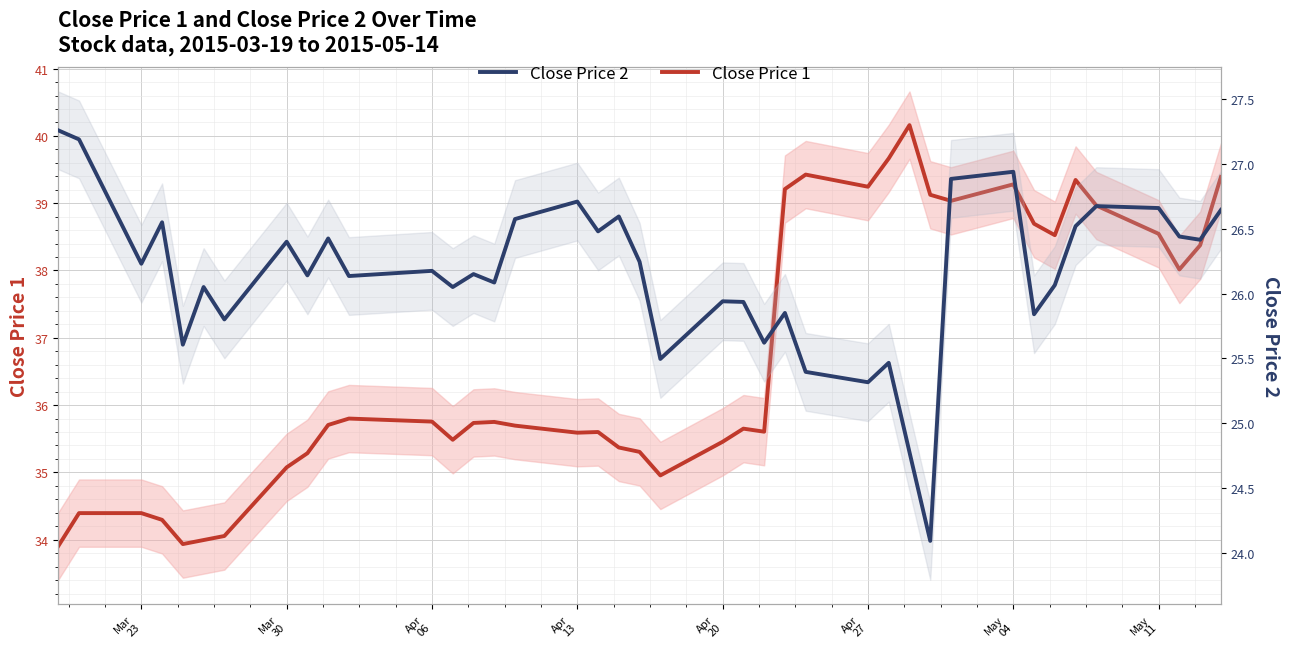

What is the maximum value for Close Price 1?

40.2